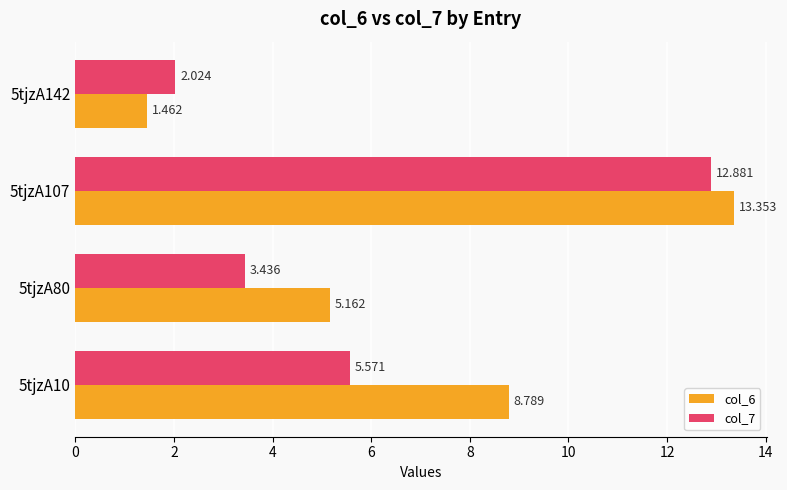

Is the value of col_6 at 5tjzA80 greater than the value of col_7 at 5tjzA10?

No